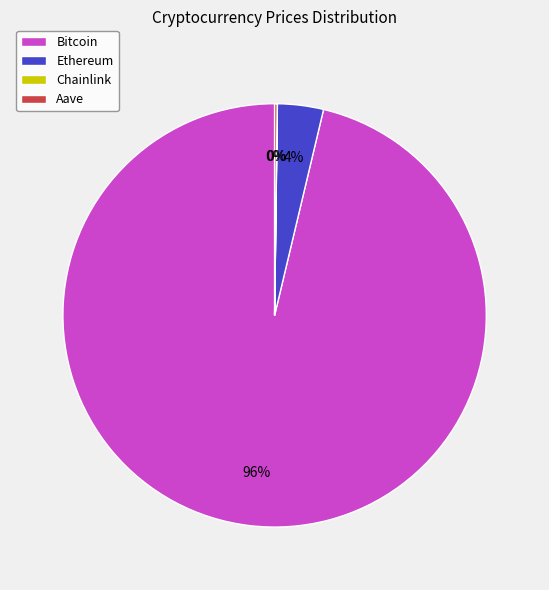

The Bitcoin slice represents 96% of the pie. True or false?

True